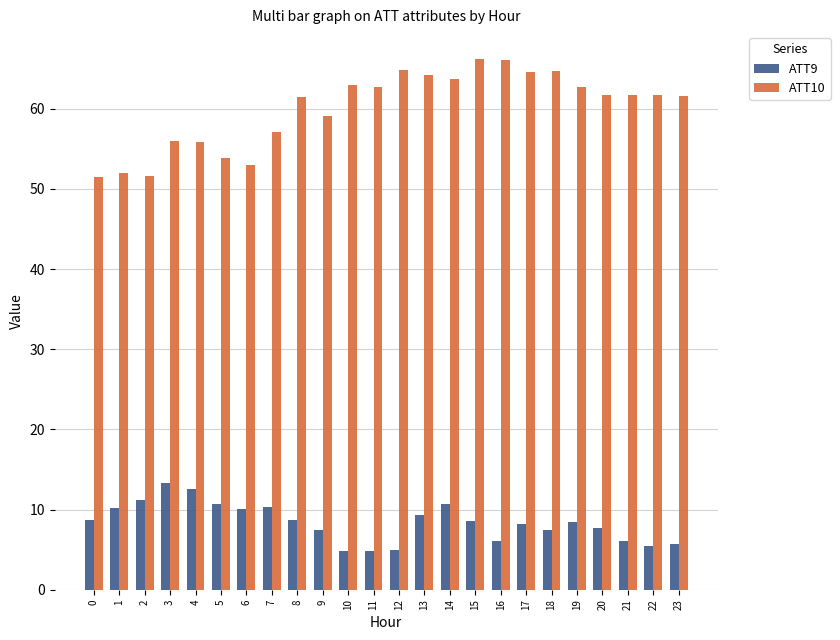

What is the value of the ATT10 bar at the 19th from the left?

64.7